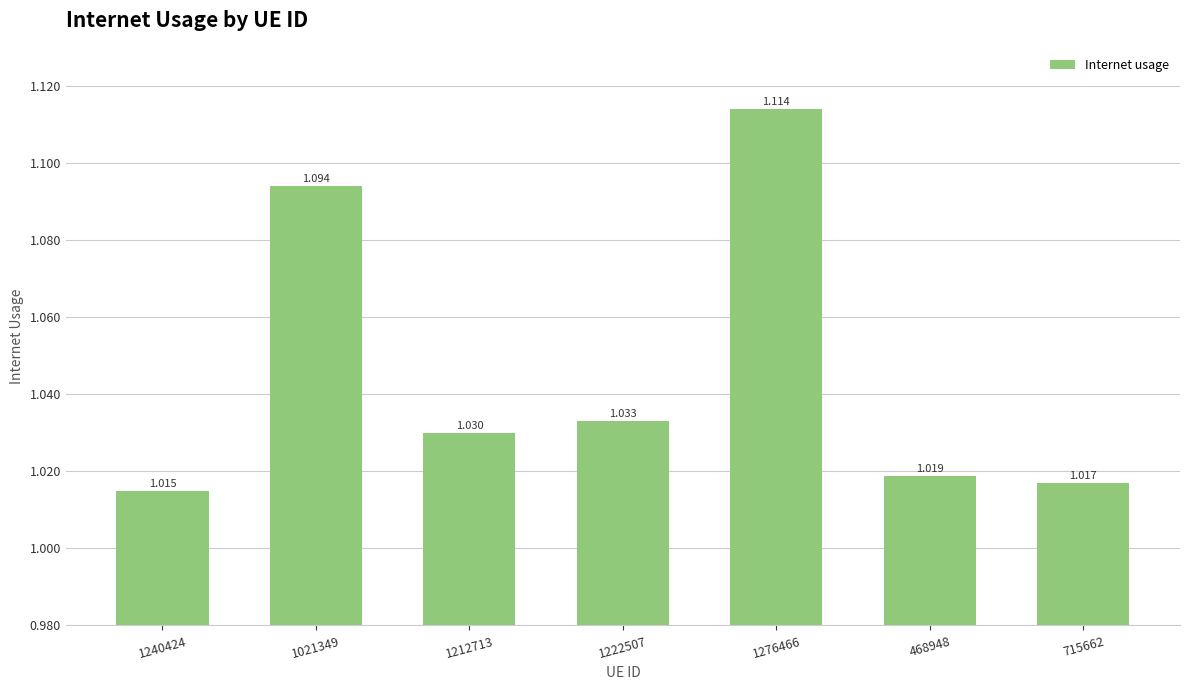

What position from the right is 1212713?

5